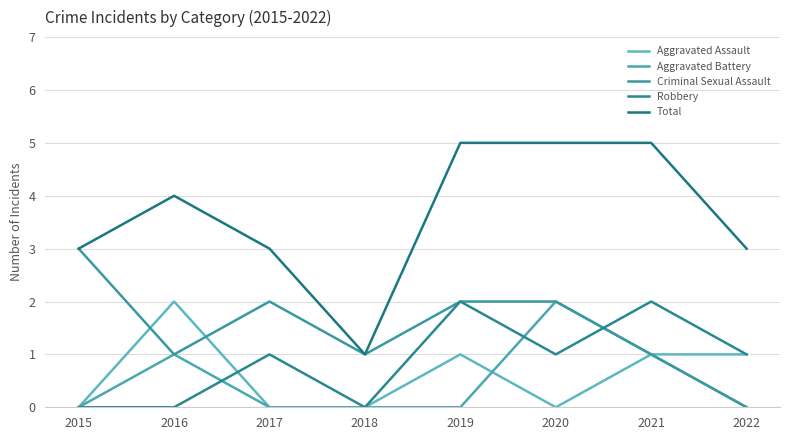

Count the number of categories in the chart.

8